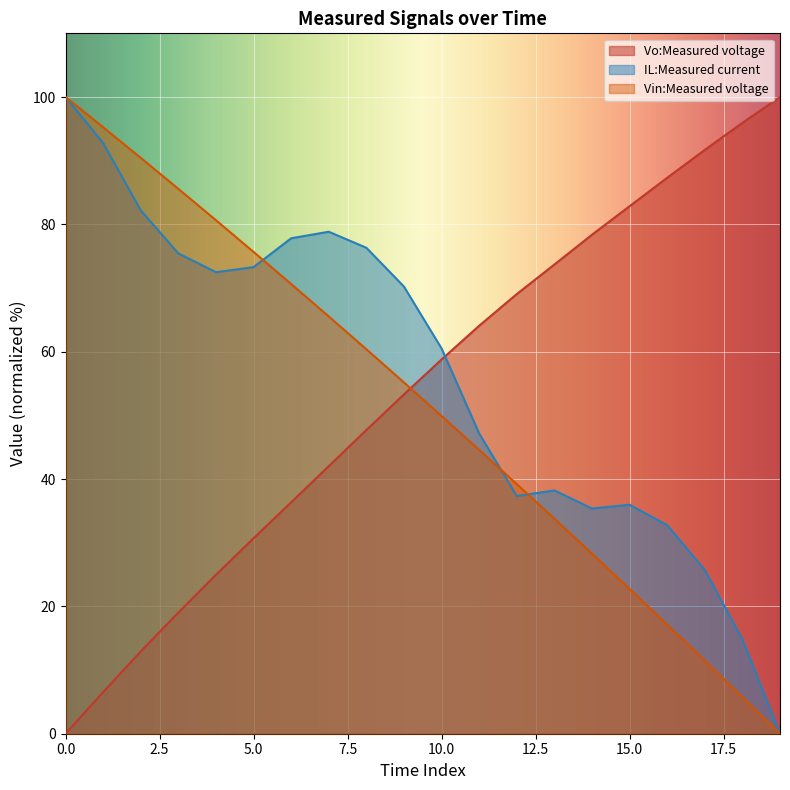

Does the chart display data point markers on the line(s)?

No